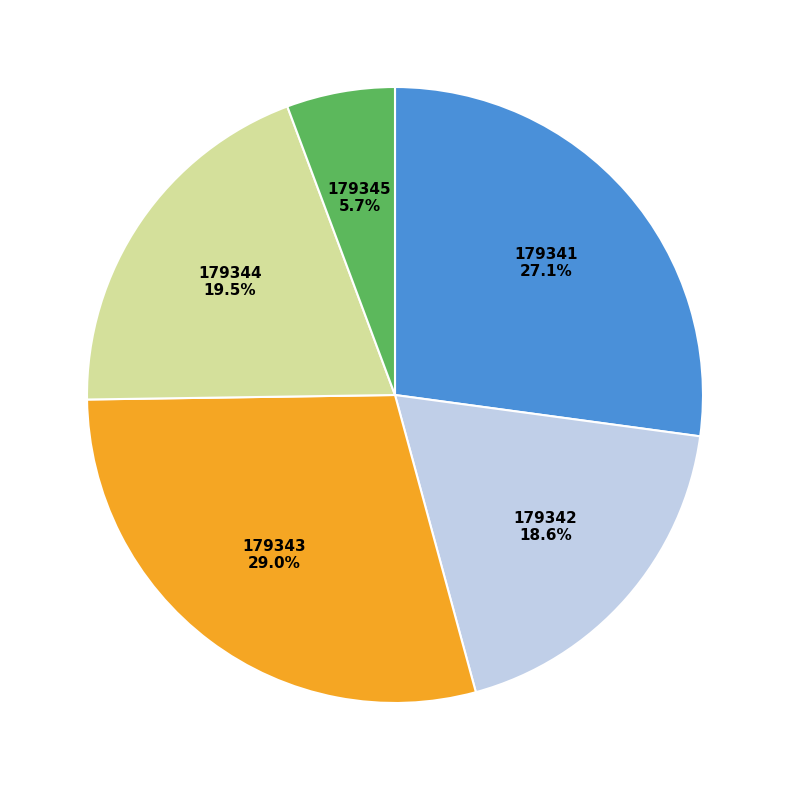

Between 179345 and 179342, which is larger?

179342